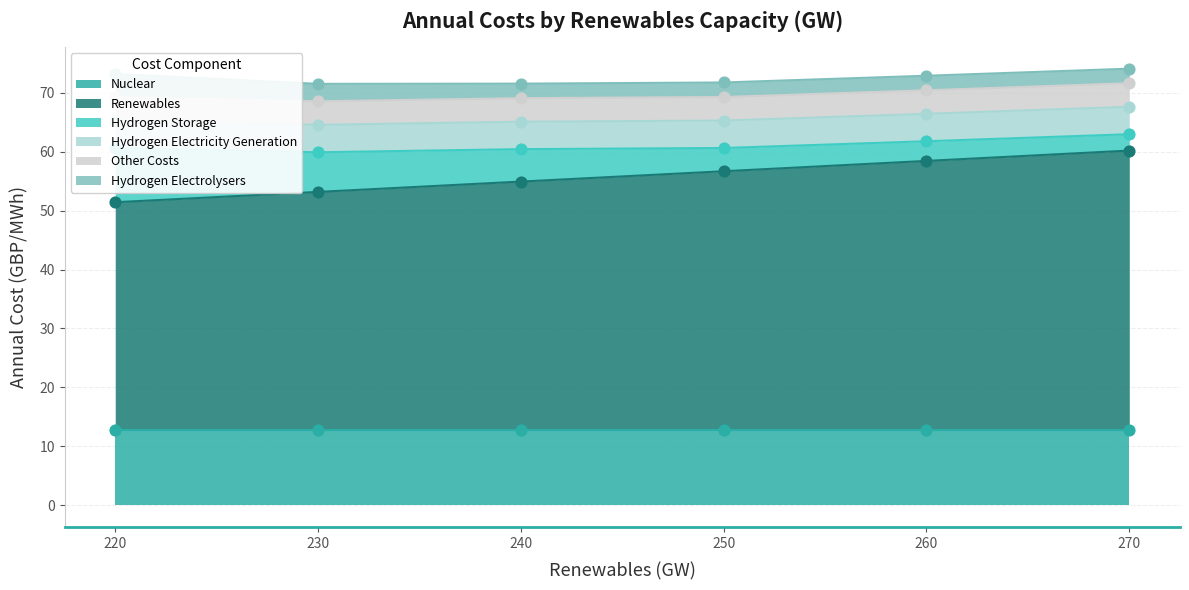

Which series contains the lowest Y value?

Hydrogen Electrolysers